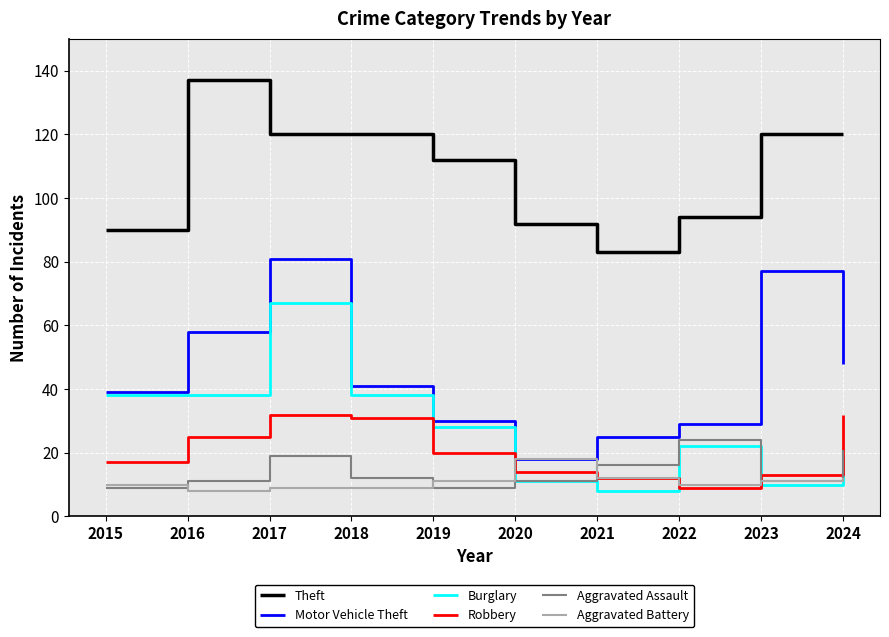

How many lines are shown in the chart?

6